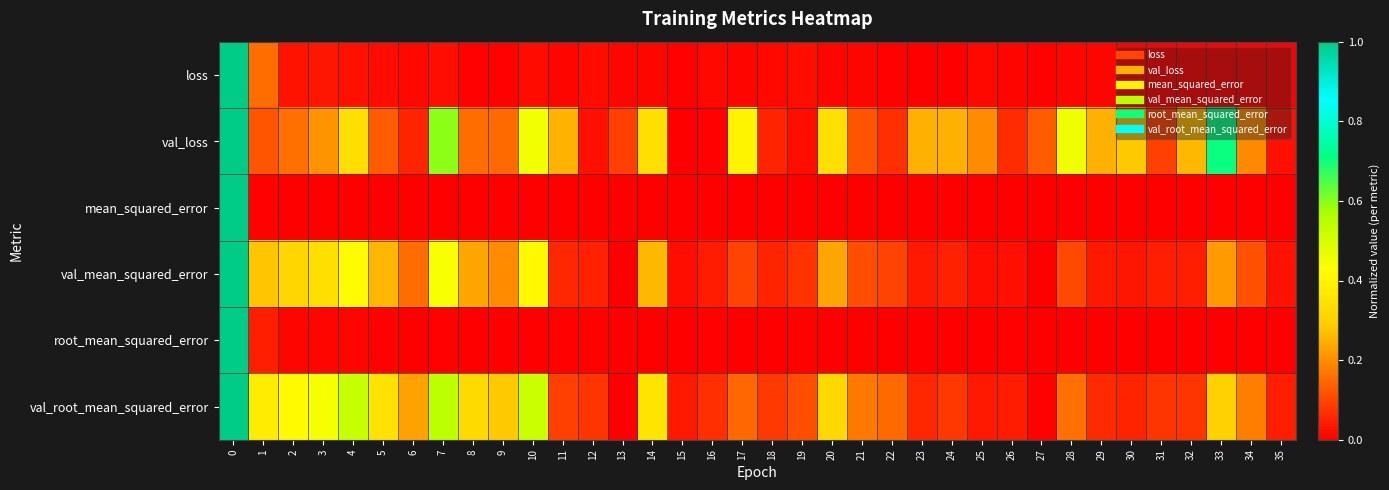

Rank the series at 9 from lowest to highest value.

mean_squared_error, root_mean_squared_error, loss, val_loss, val_mean_squared_error, val_root_mean_squared_error